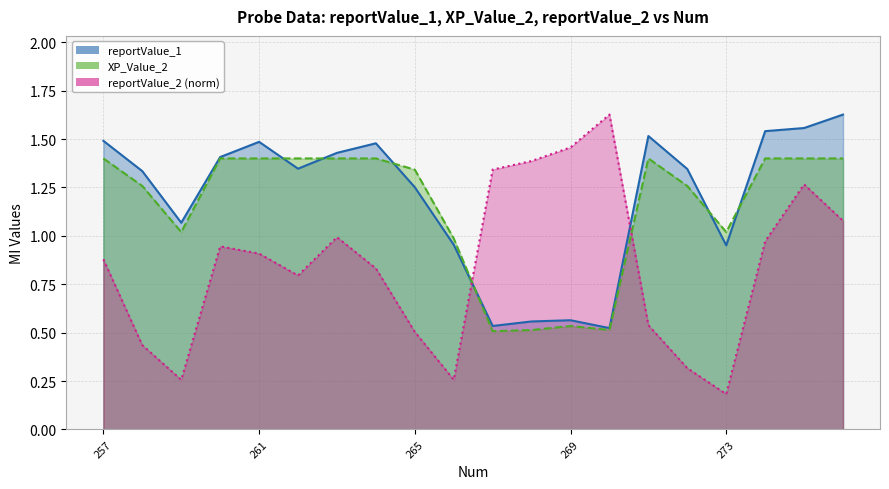

What is the difference between the maximum and minimum values in the XP_Value_2 series?

0.9